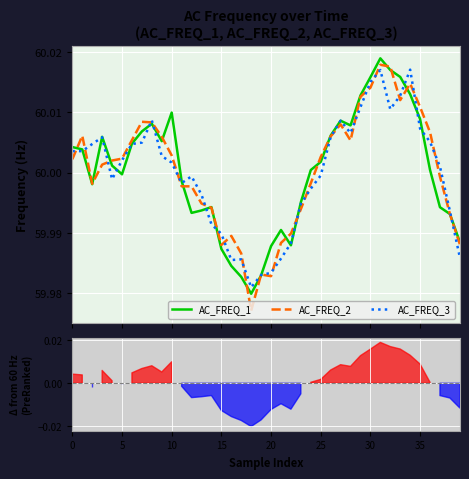

What is the value of the AC_FREQ_2 point at the 38th from the left?

60.0